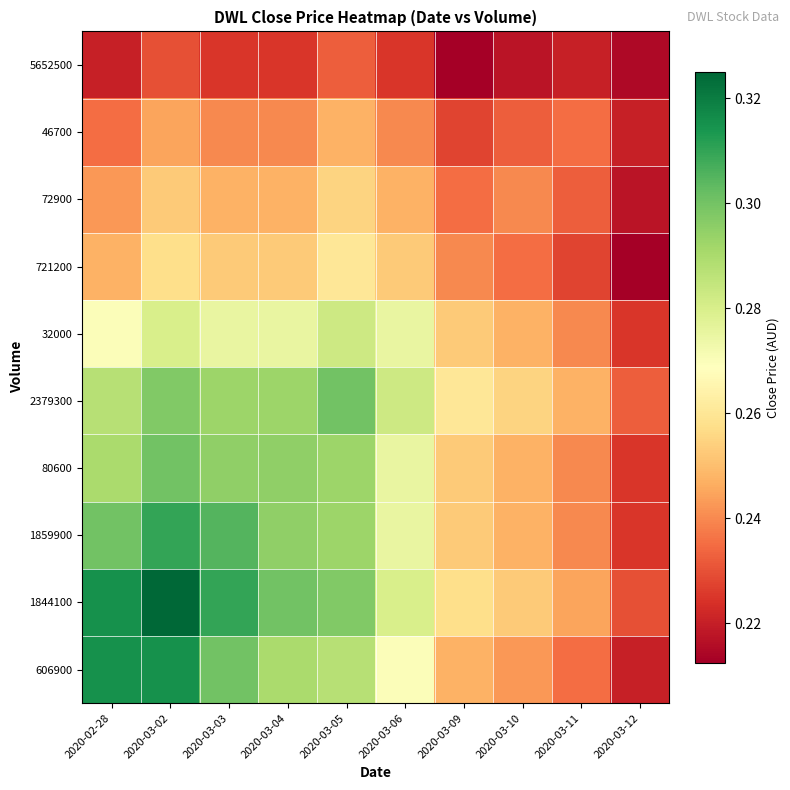

Between 2020-03-11 and 2020-02-28, which is larger?

2020-02-28